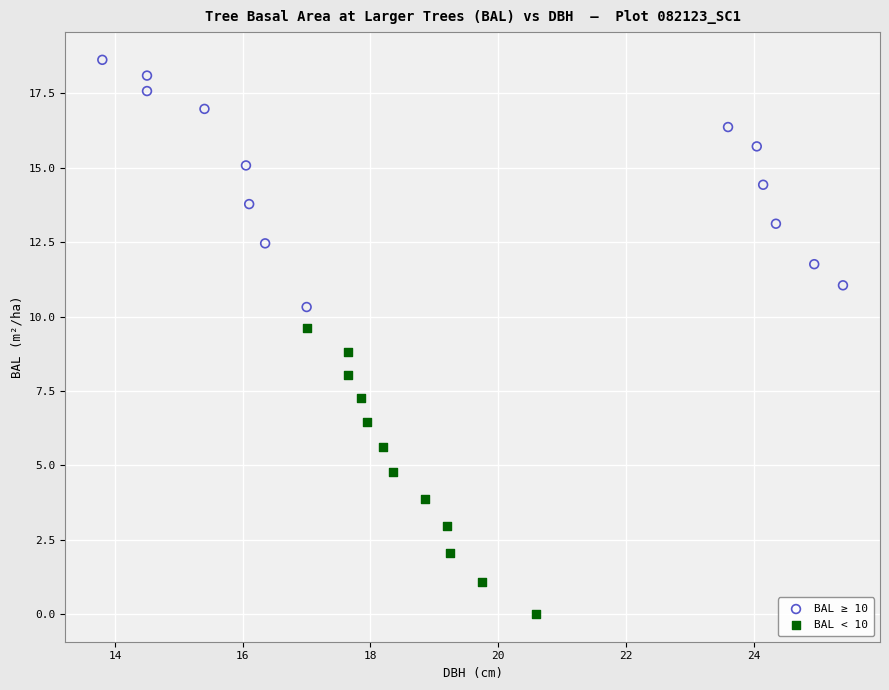

Which series reaches the maximum Y coordinate?

BAL ≥ 10